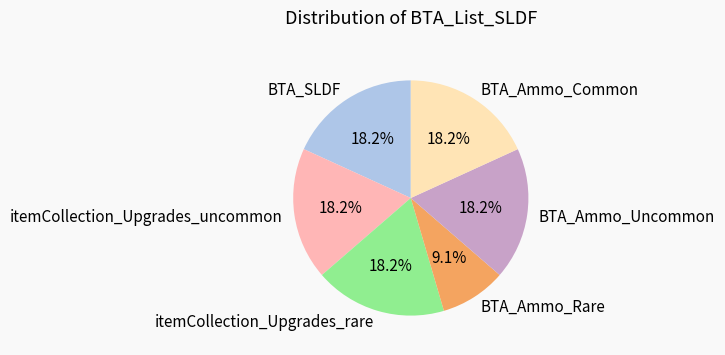

Count the number of slices in the pie.

6